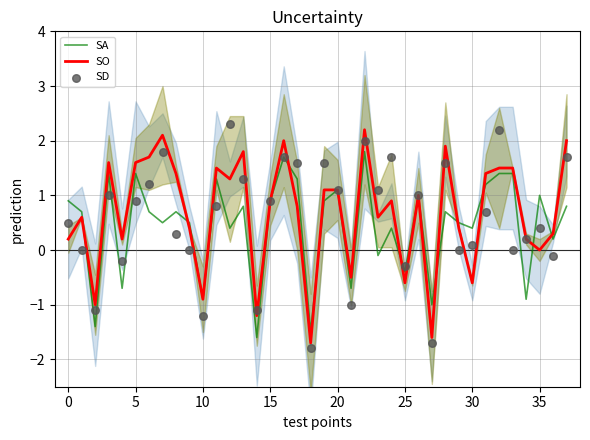

What are all the series names shown in the legend?

SA, SO, SD